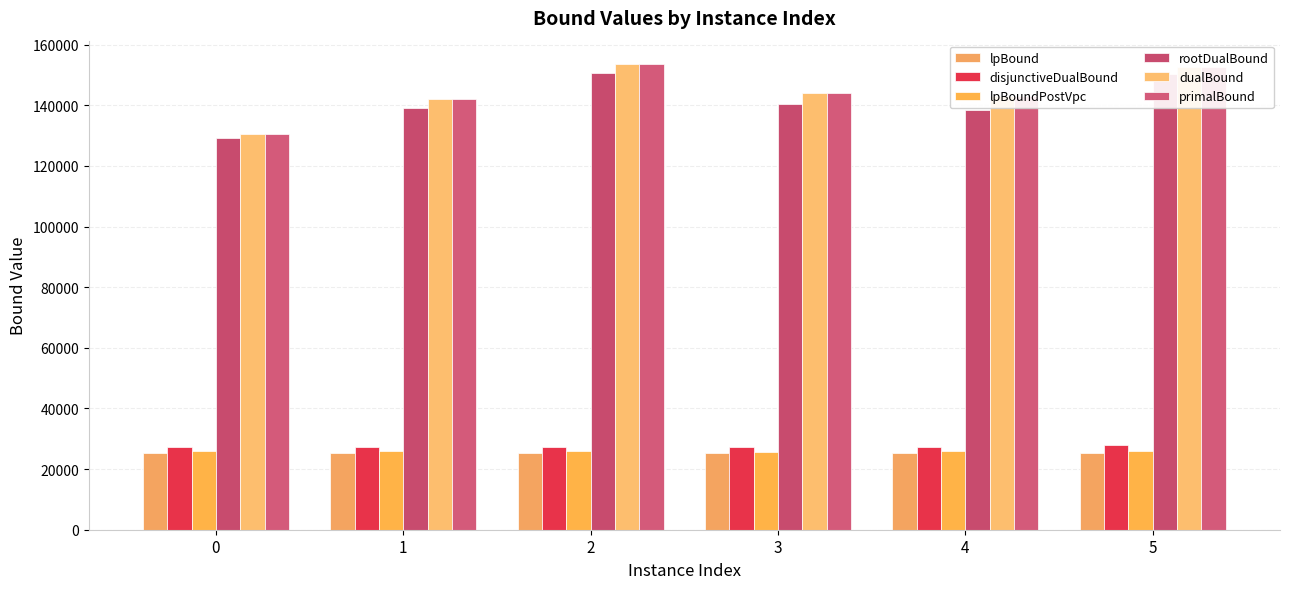

At which label is primalBound closest to 142101?

1